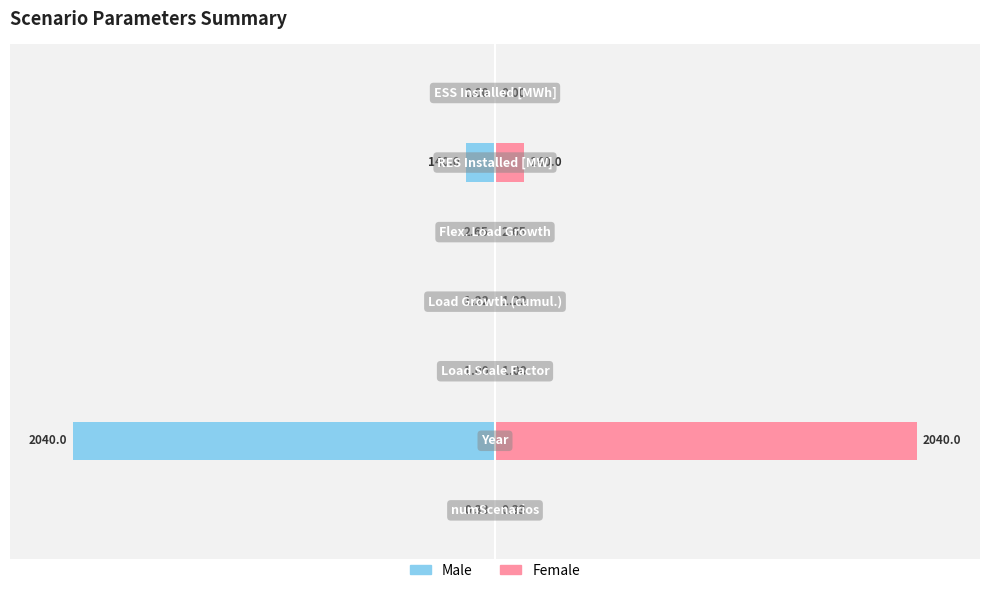

List the series in order of their peak value, lowest first.

Male, Female